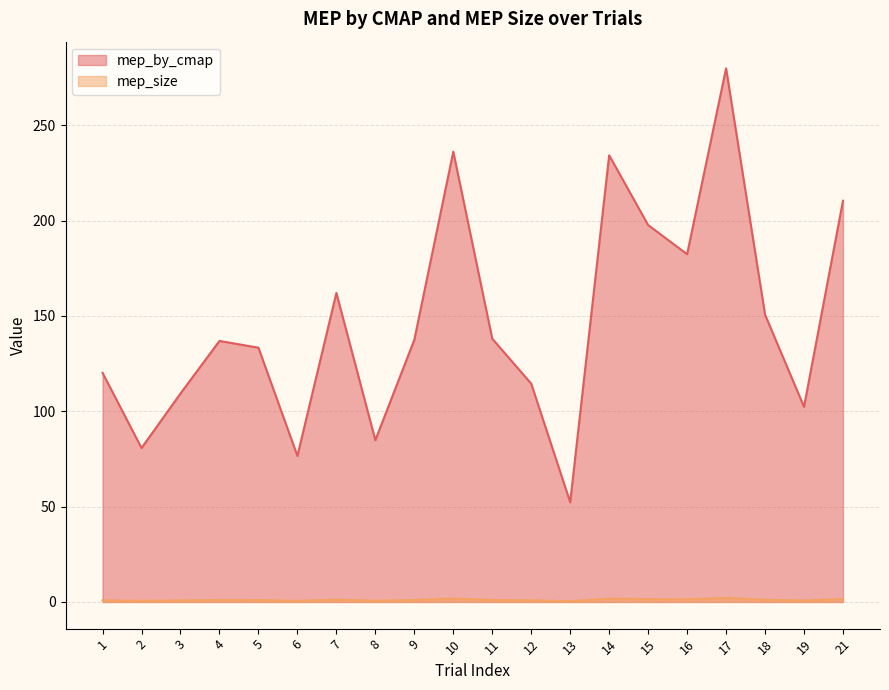

What is the greatest value displayed?

279.9